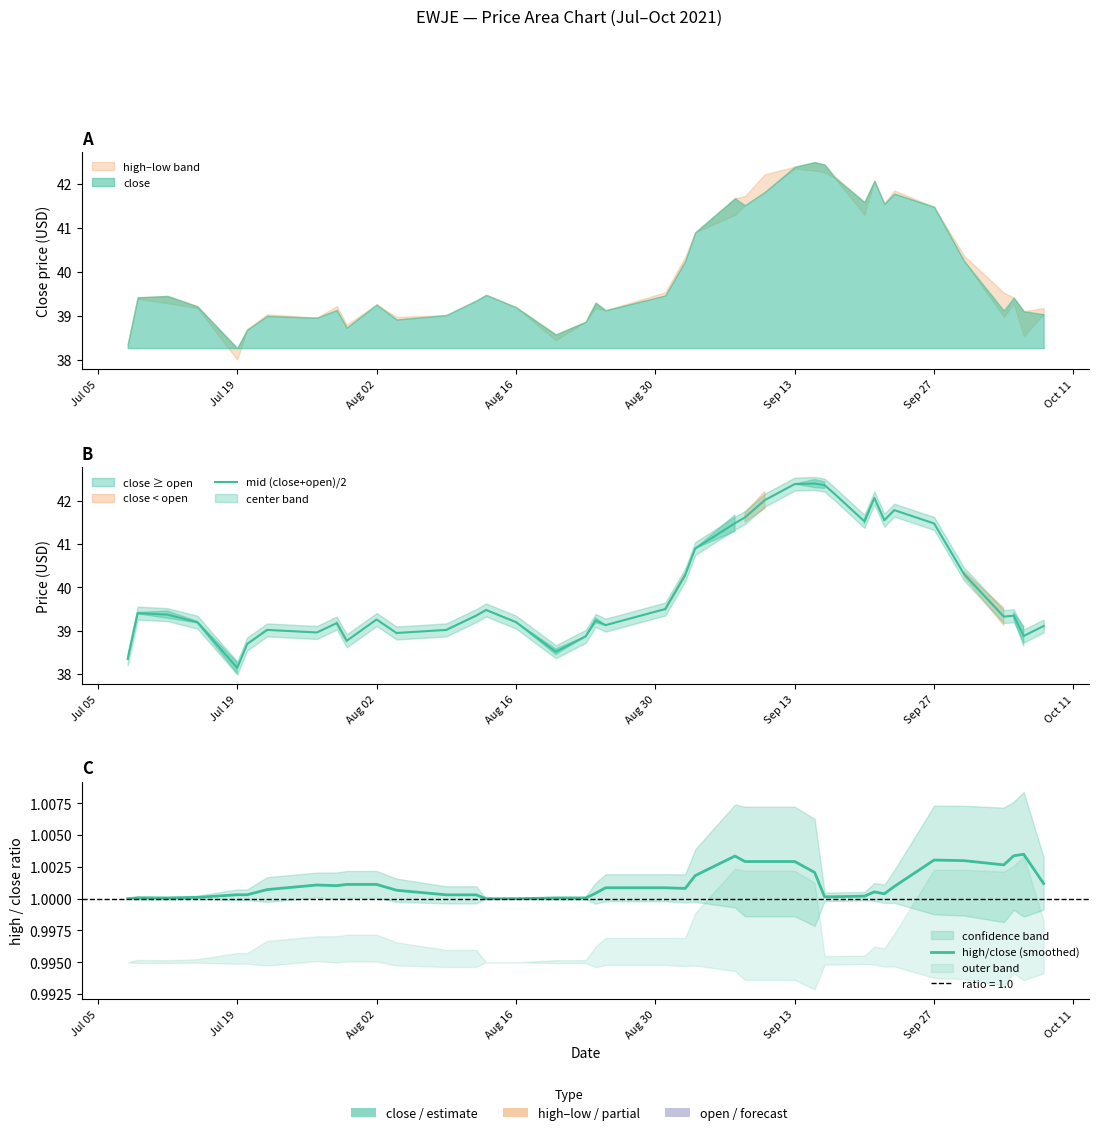

How many data points does each series have?

40